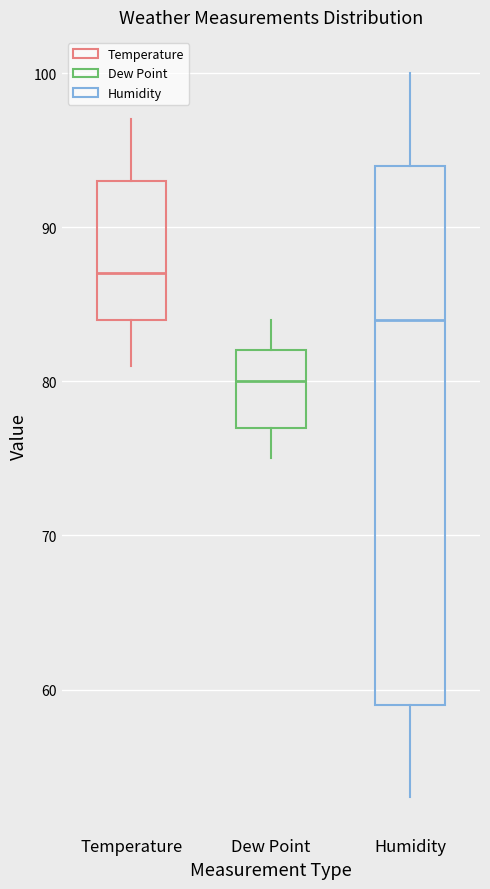

Reading left to right, read every box against the y-axis: the position of its median line, the range the box covers, and the ends of its whiskers. The values are not printed on the chart, so give them approximately, as read against the axis.

Temperature: median 87, box 84 to 93, whiskers 81 to 97
Dew Point: median 80, box 77 to 82, whiskers 75 to 84
Humidity: median 84, box 59 to 94, whiskers 53 to 100